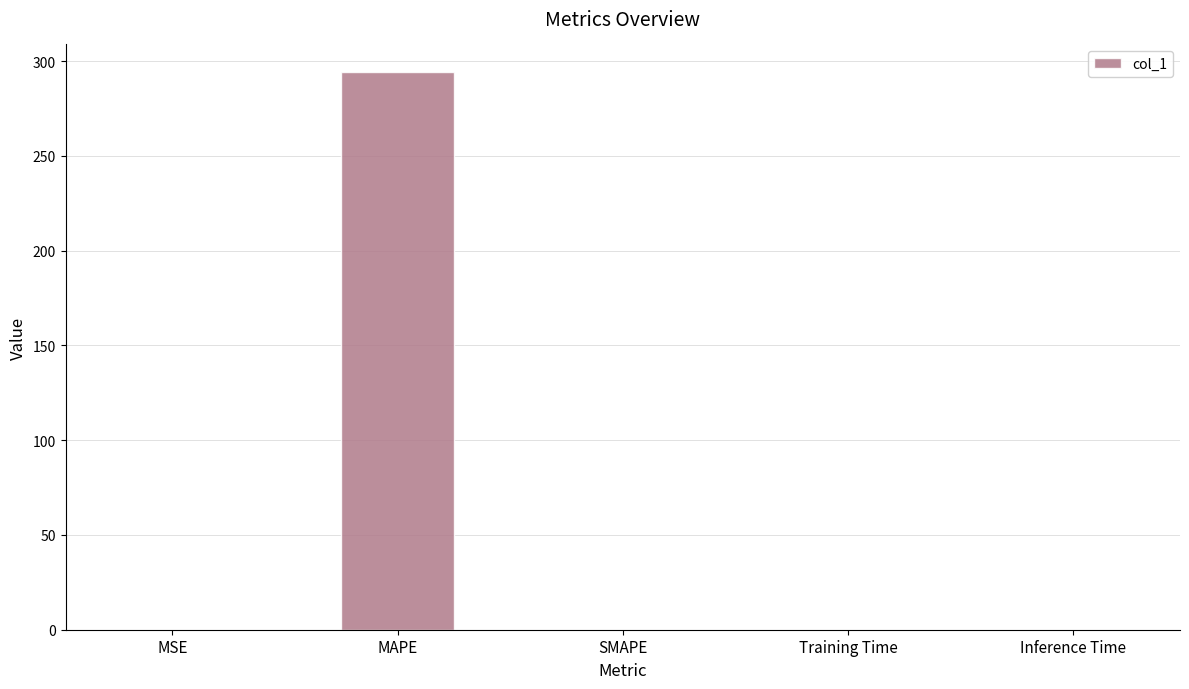

Which label corresponds to the largest value in the chart?

MAPE